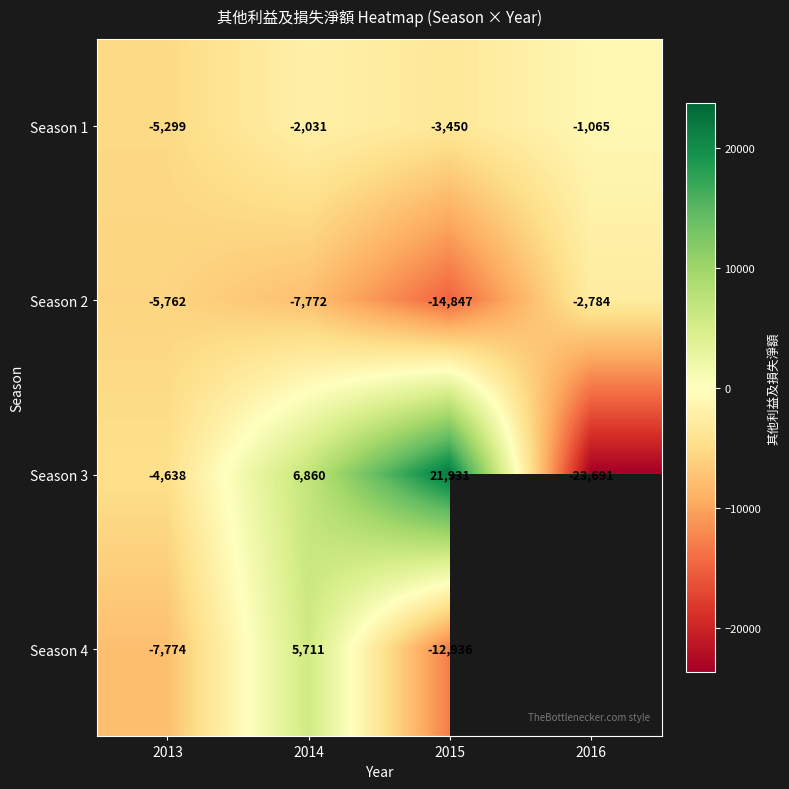

Is the value of Season 2 at 2014 greater than the value of Season 1 at 2013?

No